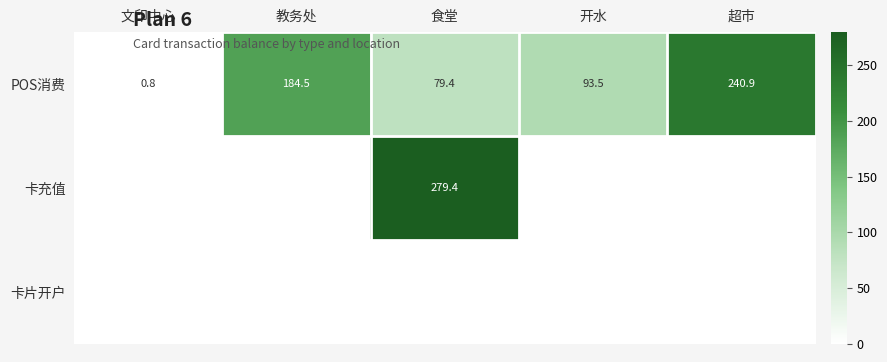

Is it true that 卡充值 equals 279.4 at 食堂?

True